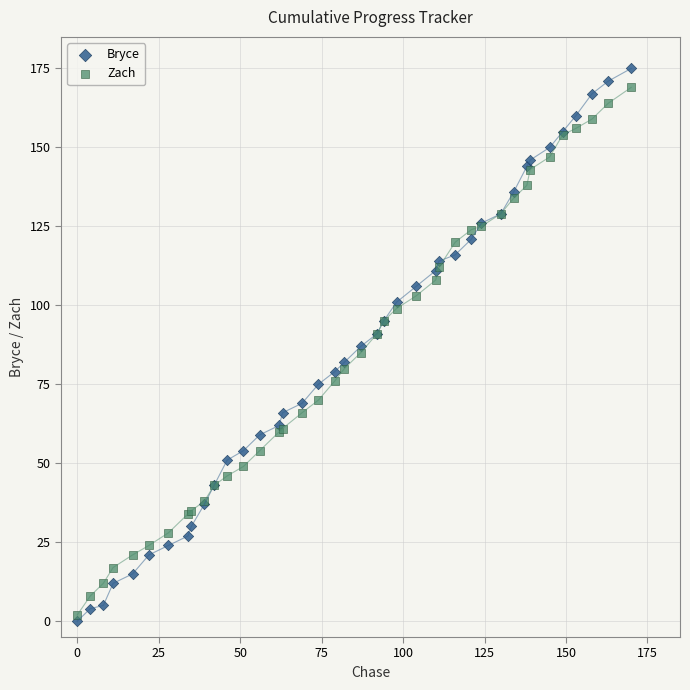

What is the X range (max minus min) for the scatter plot?

170